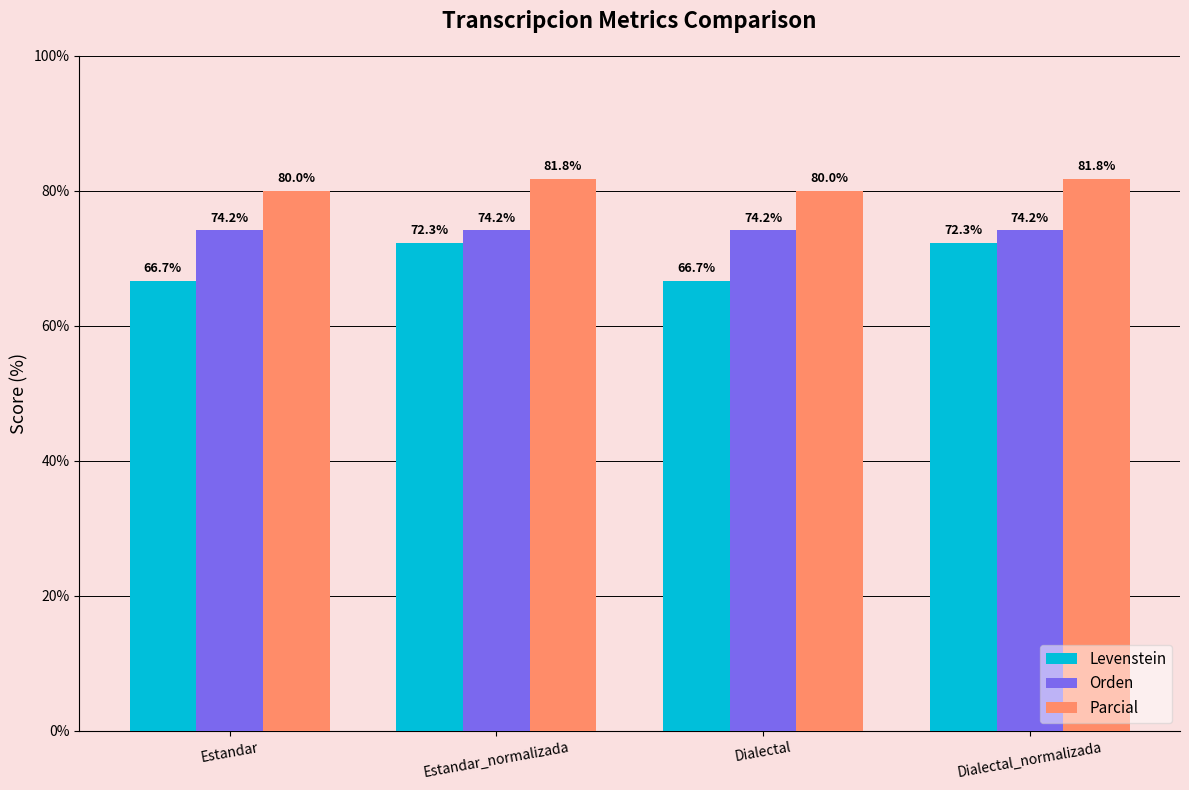

The Orden series shows 74.2 at Estandar. True or false?

True